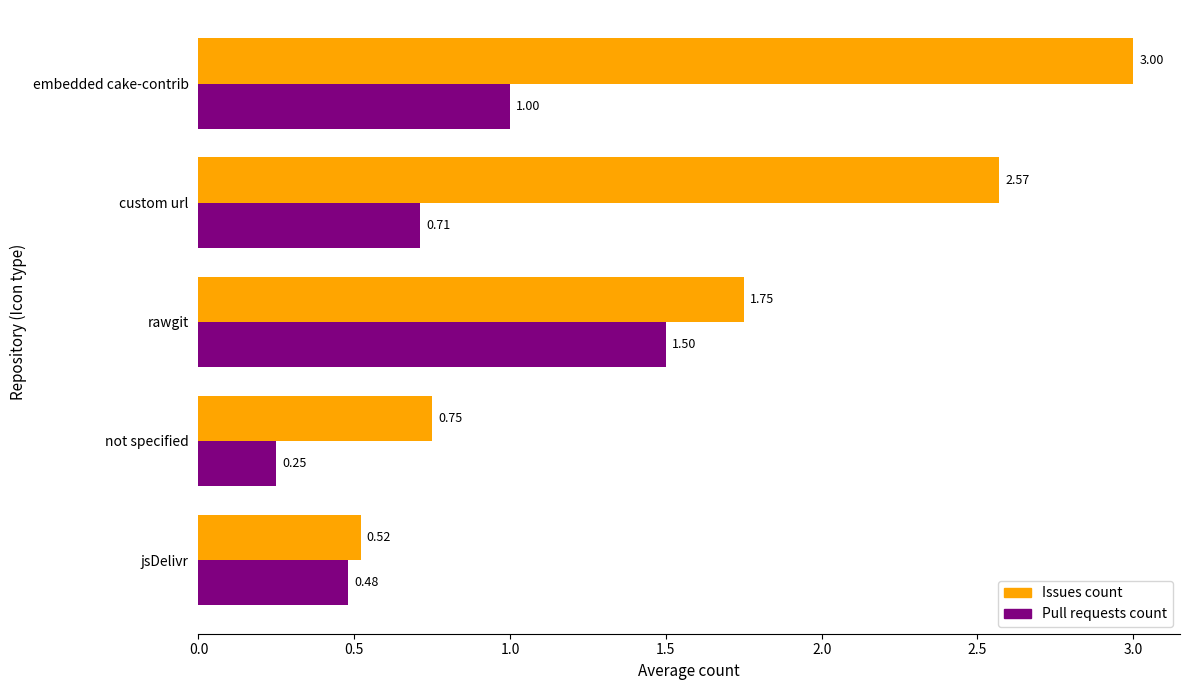

At which category does the chart reach its peak across all series?

embedded cake-contrib